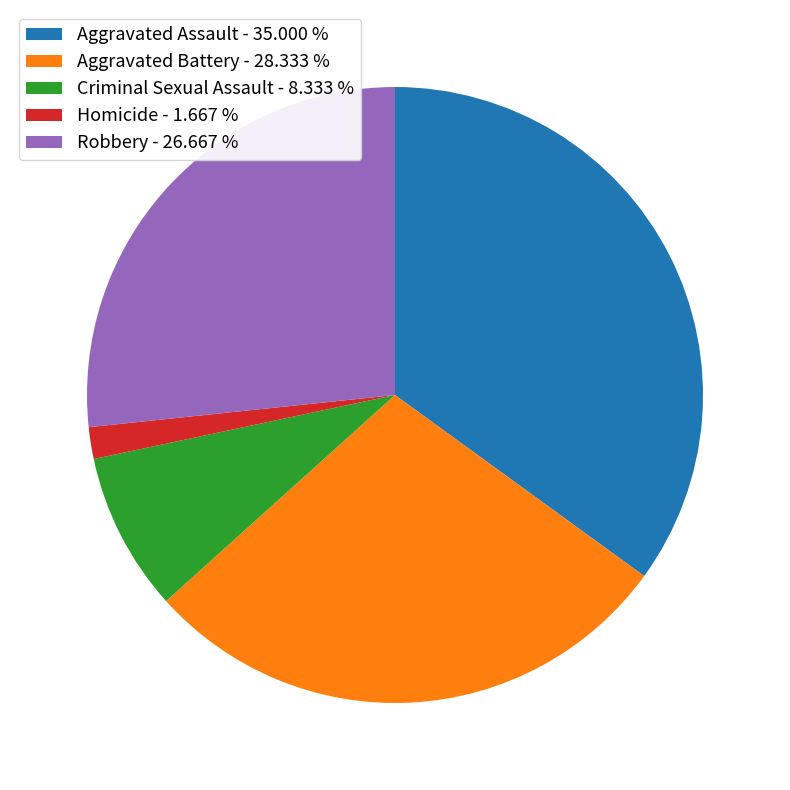

Which has a higher value, Aggravated Assault - 35.000 % or Homicide - 1.667 %?

Aggravated Assault - 35.000 %